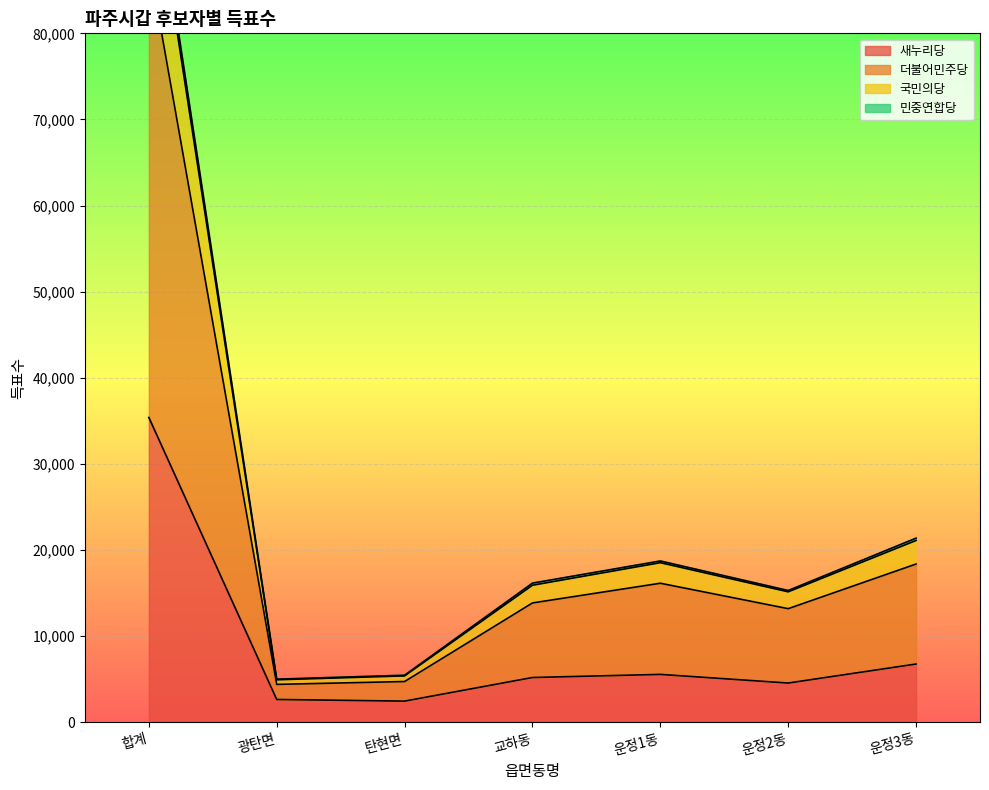

The 새누리당 series shows 48323 at 합계. True or false?

False